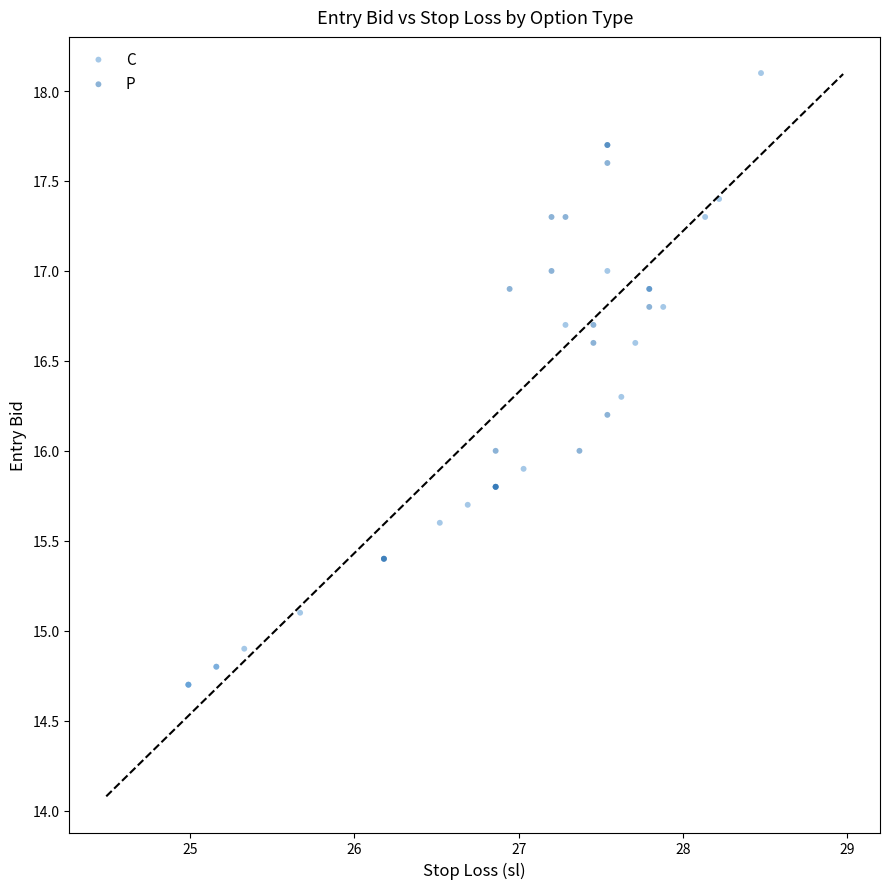

Which series contains the highest Y value?

C